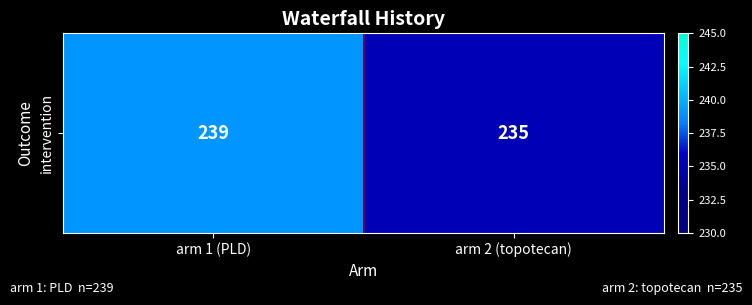

Reading right to left, list all the values displayed in this chart.

arm 2 (topotecan)=235	arm 1 (PLD)=239